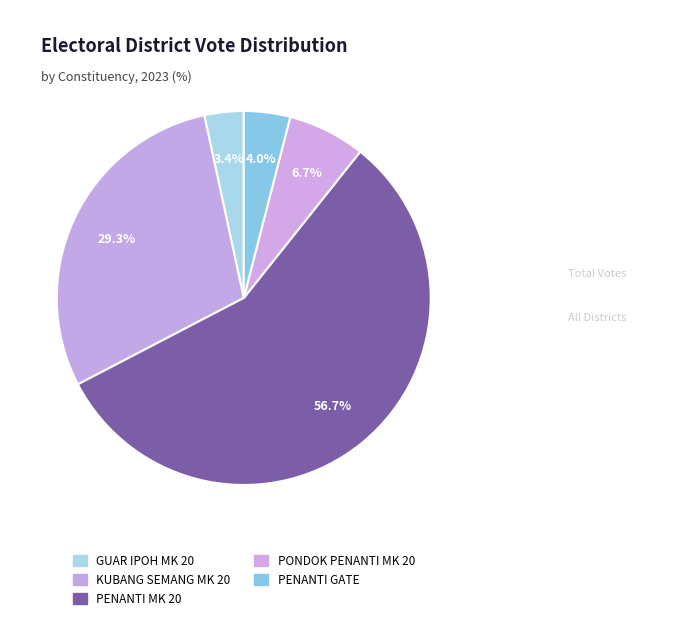

How much of the chart is everything except KUBANG SEMANG MK 20?

70.7%